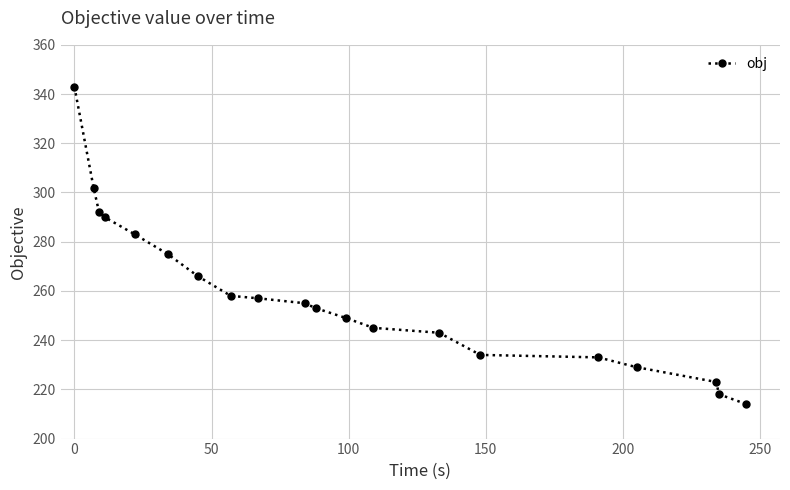

What is the difference between the maximum and minimum values?

129